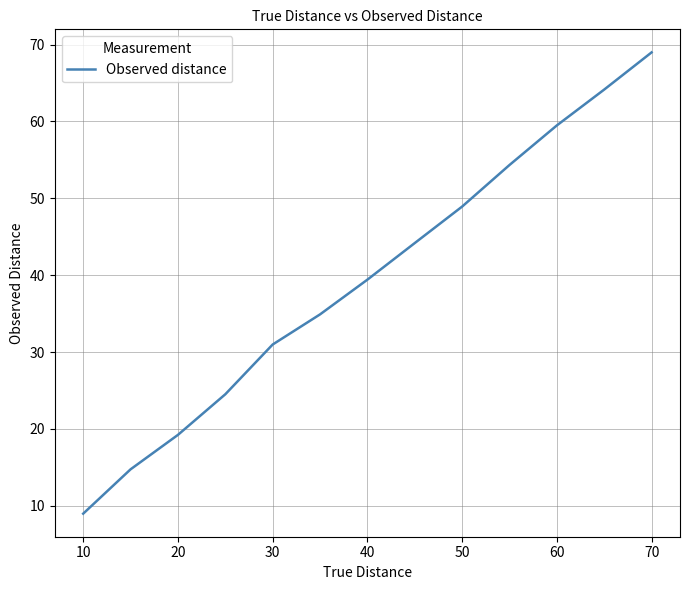

What is the smallest value displayed?

9.0